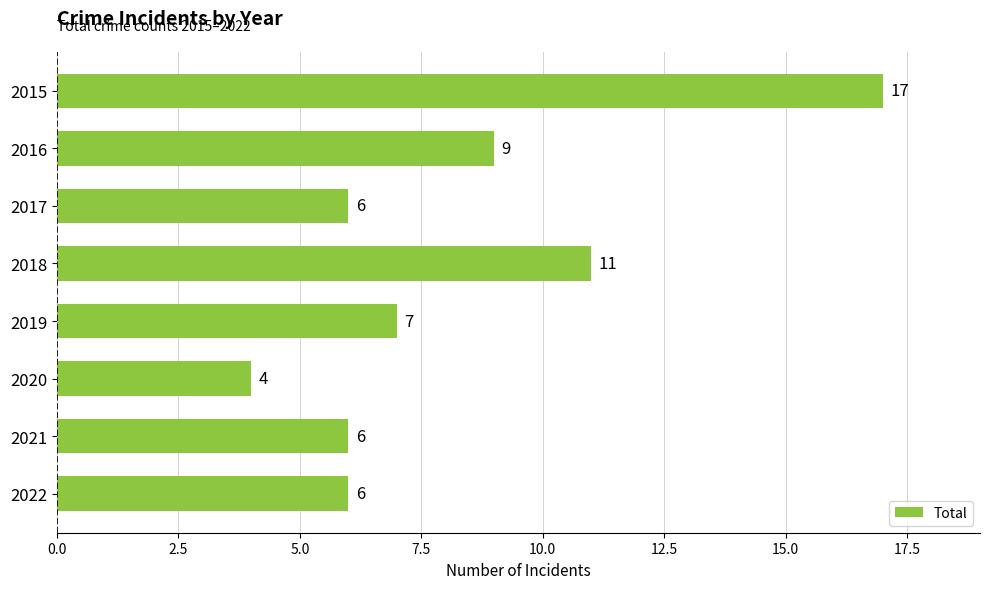

Which has a higher value, 2015 or 2021?

2015